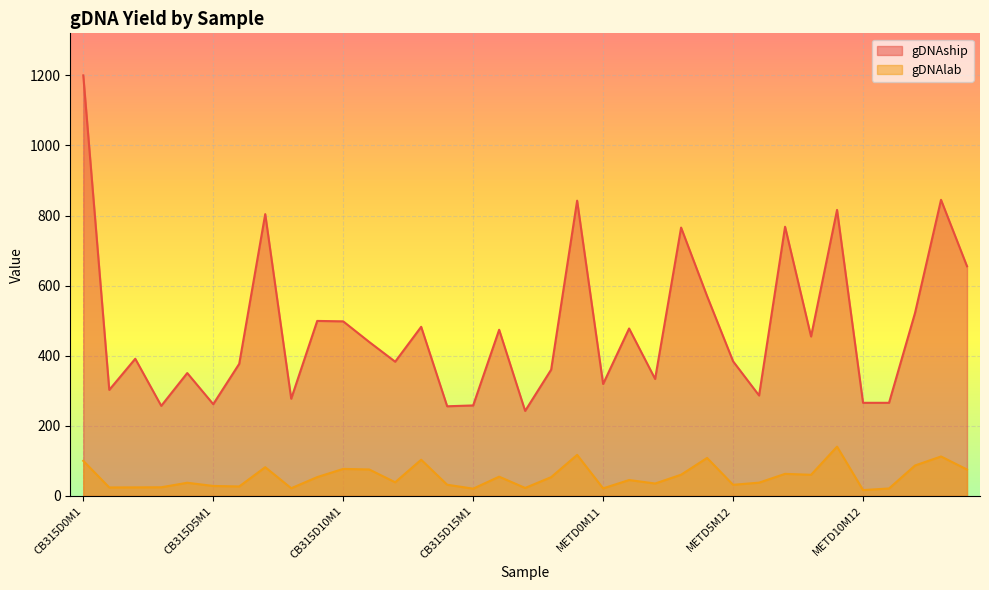

What is the sum of all gDNAlab values?

1928.8